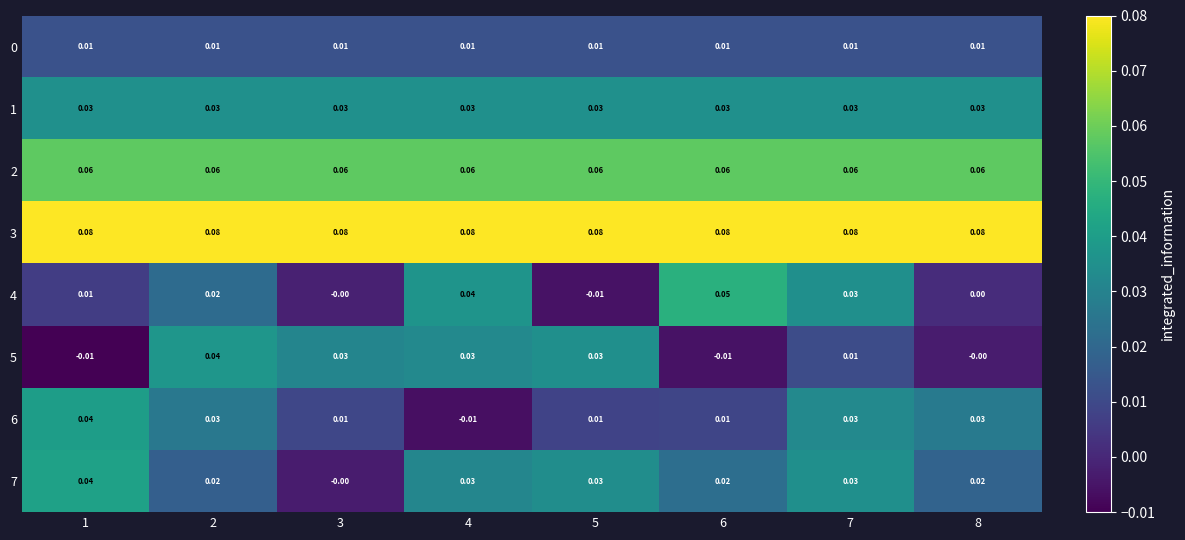

How many values in the 5 series are below 0?

2